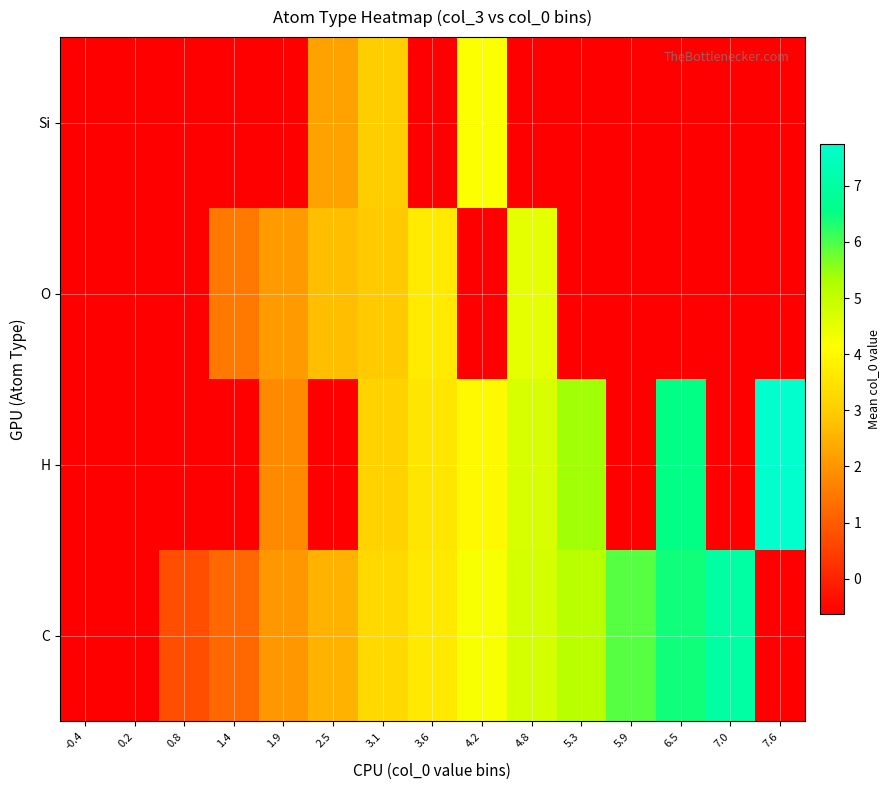

At which category does the chart reach its peak across all series?

7.6